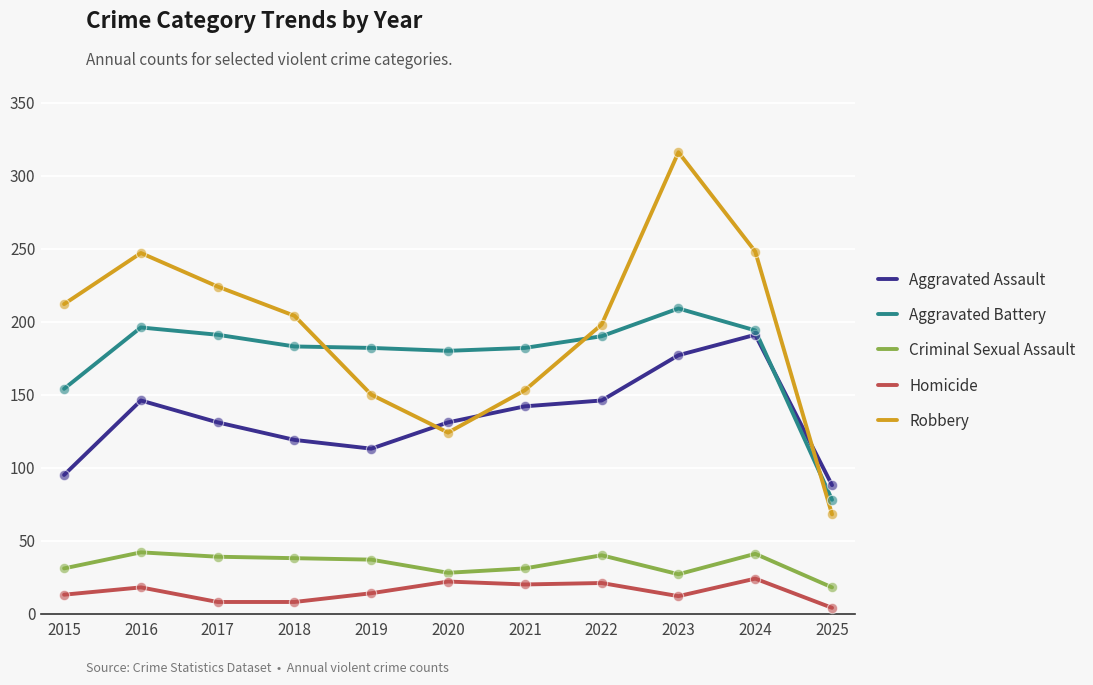

Between 2023 and 2025, which series saw the biggest shift?

Robbery